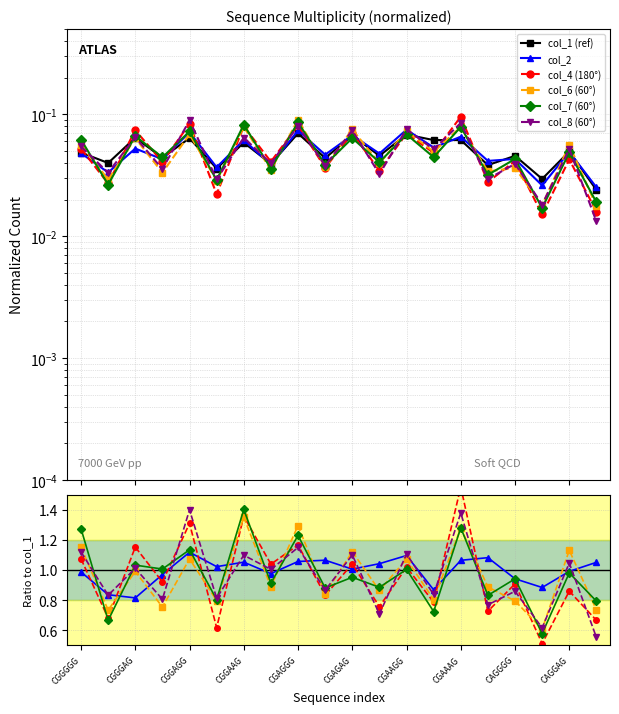

What is the average value of the col_7 series?

1.0